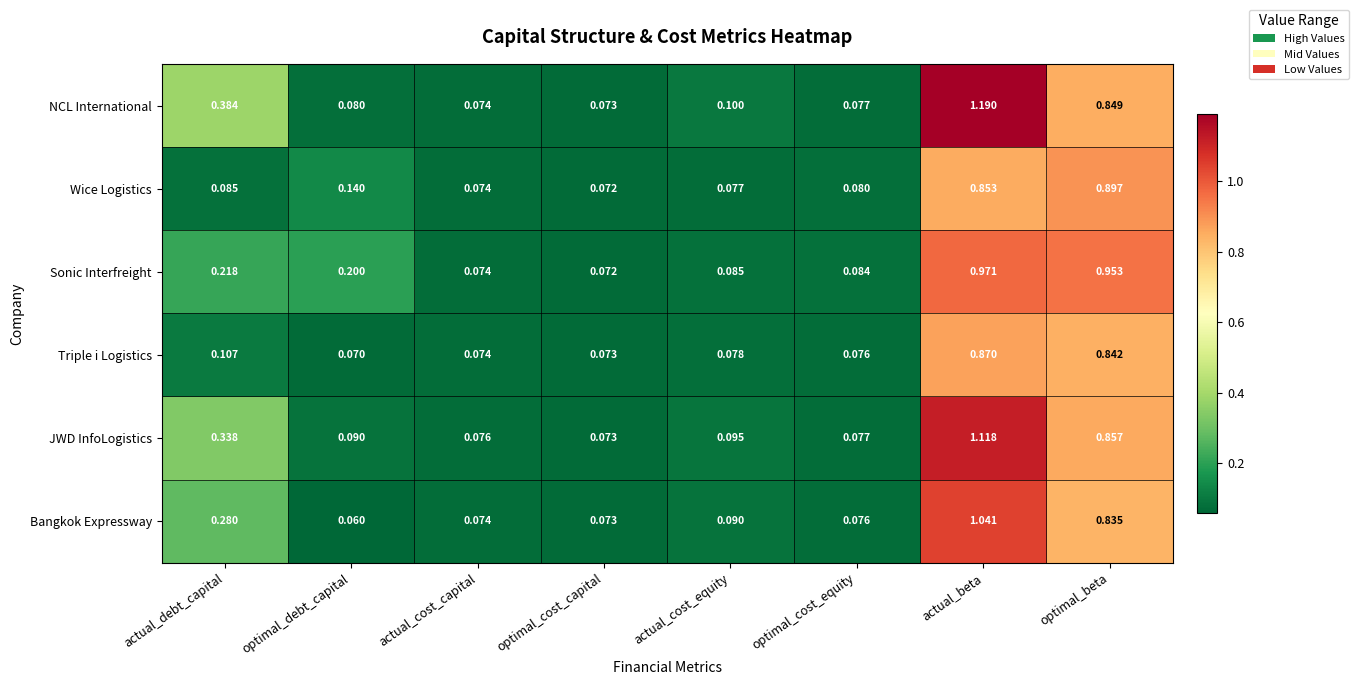

Which series has the largest range (max minus min)?

NCL International